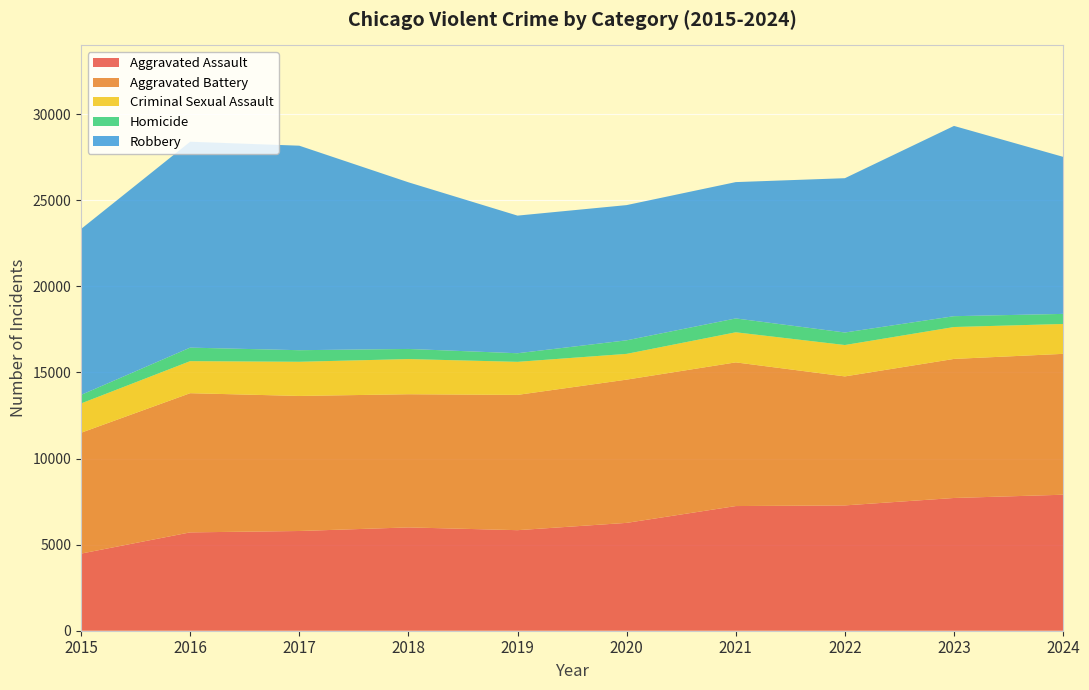

Reading left to right, what are all the values shown in this chart?

Aggravated Assault: 4480	5713	5793	6002	5841	6265	7242	7280	7711	7900
Aggravated Battery: 7019	8085	7845	7735	7858	8321	8346	7493	8078	8183
Criminal Sexual Assault: 1702	1861	1985	2043	1920	1496	1748	1823	1853	1736
Homicide: 496	786	672	588	499	787	804	727	629	585
Robbery: 9638	11960	11880	9681	7995	7855	7920	8964	11052	9123